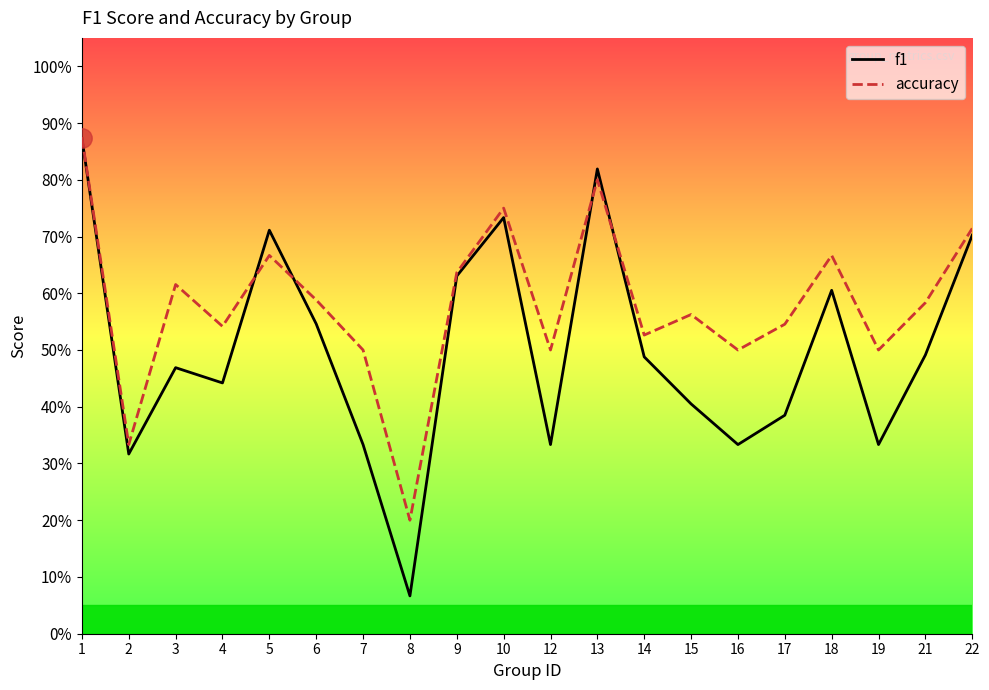

At which label does f1 reach its minimum?

8